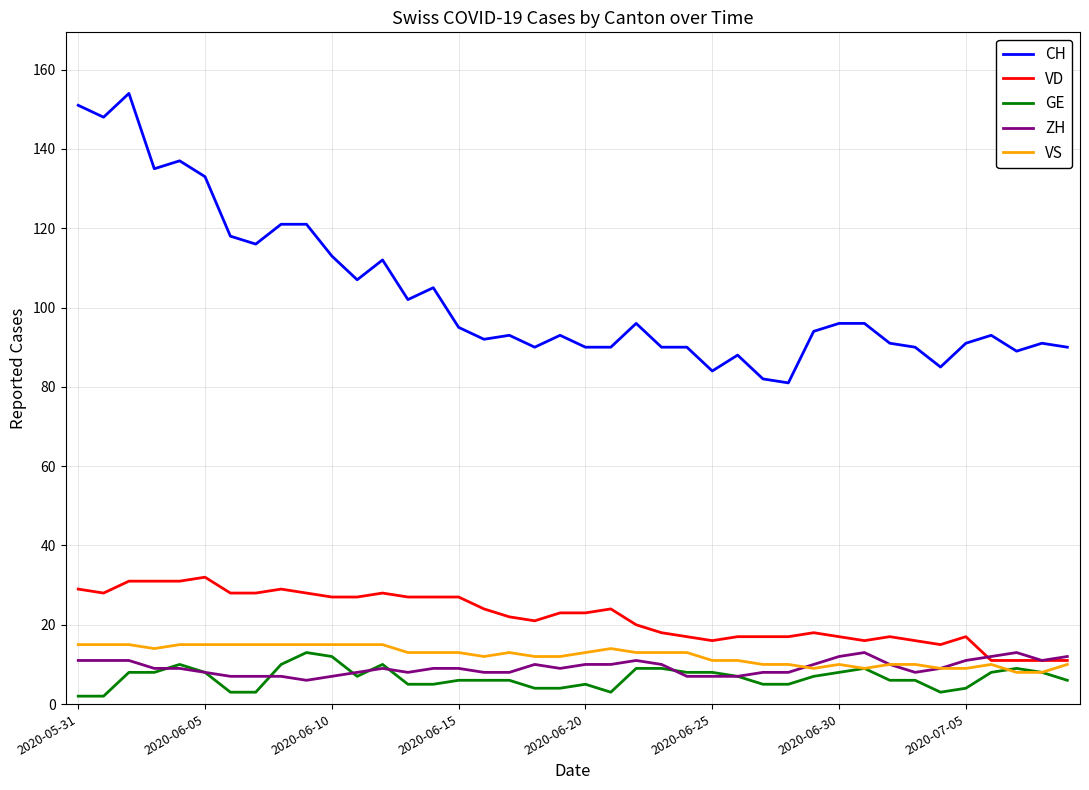

What is the greatest value displayed?

154